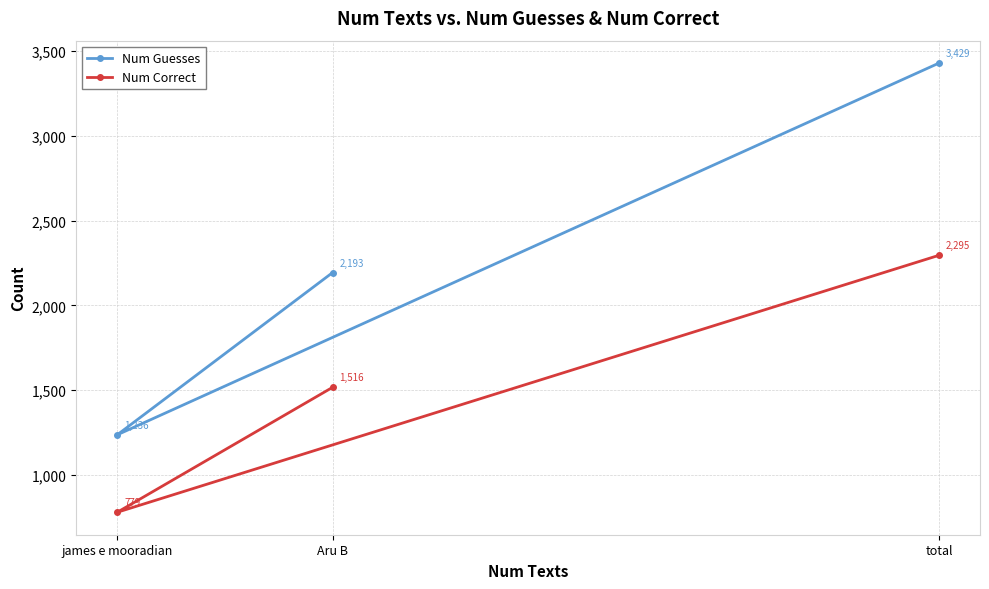

Rank the series by their maximum value, from lowest to highest.

Num Correct, Num Guesses